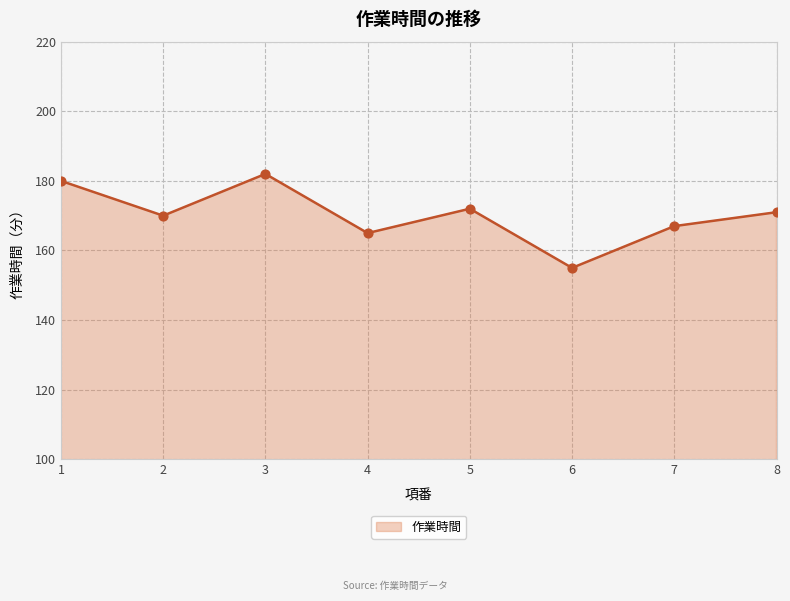

What is the change in value from 6 to 7?

+12